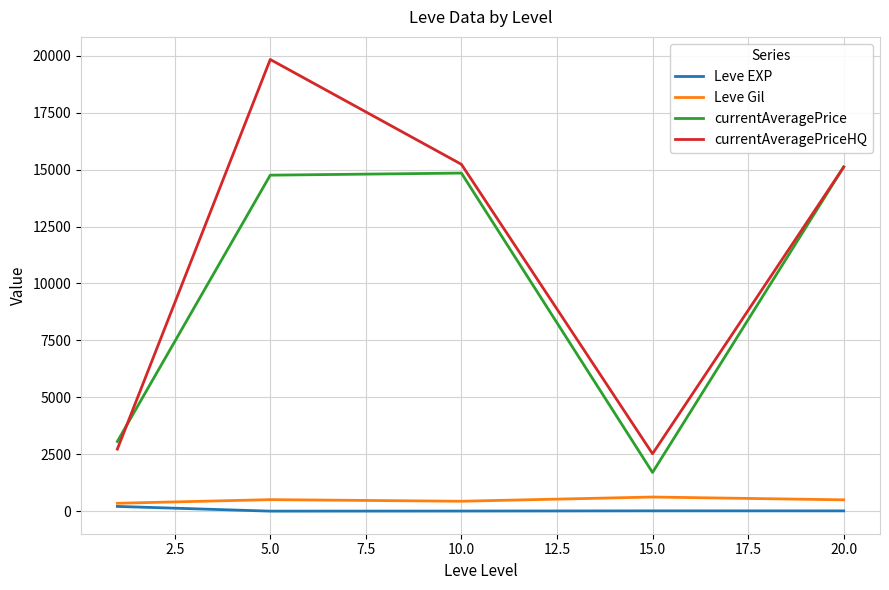

In currentAveragePriceHQ, how many points are higher than both neighbors (excluding endpoints)?

1